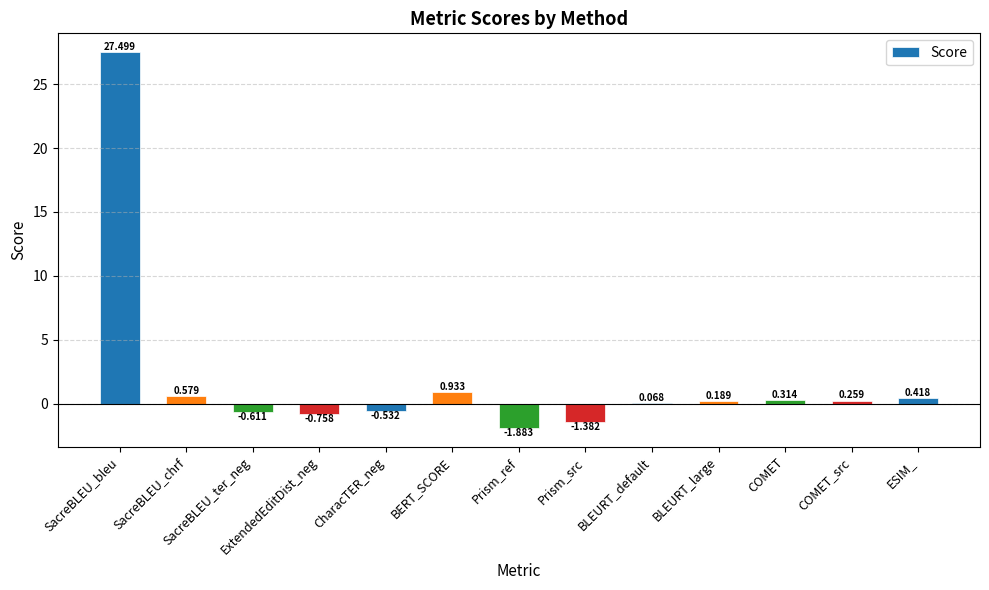

How many categories are shown in the chart?

13